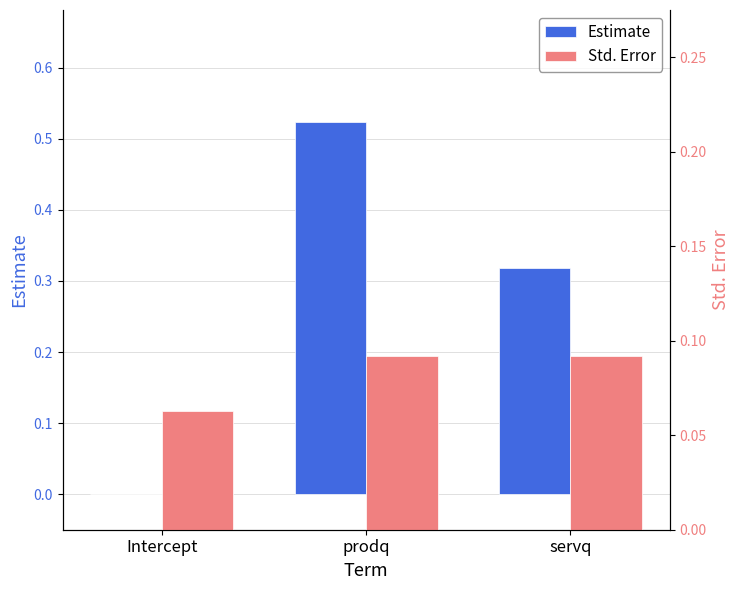

What is the difference between the highest and lowest values at servq?

0.2